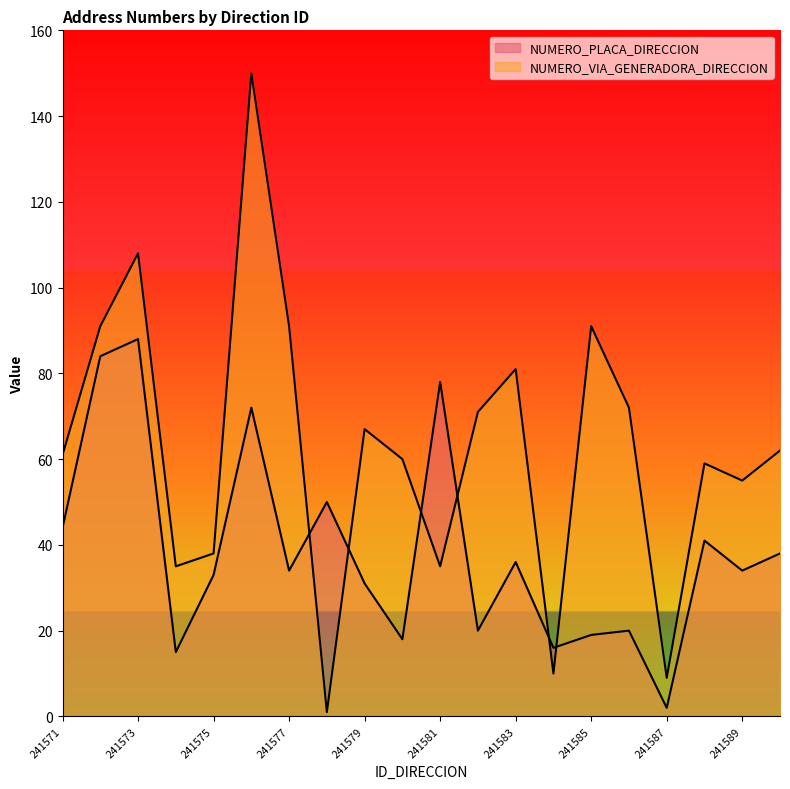

Which series ends up on top after the final intersection of NUMERO_PLACA_DIRECCION and NUMERO_VIA_GENERADORA_DIRECCION?

NUMERO_VIA_GENERADORA_DIRECCION